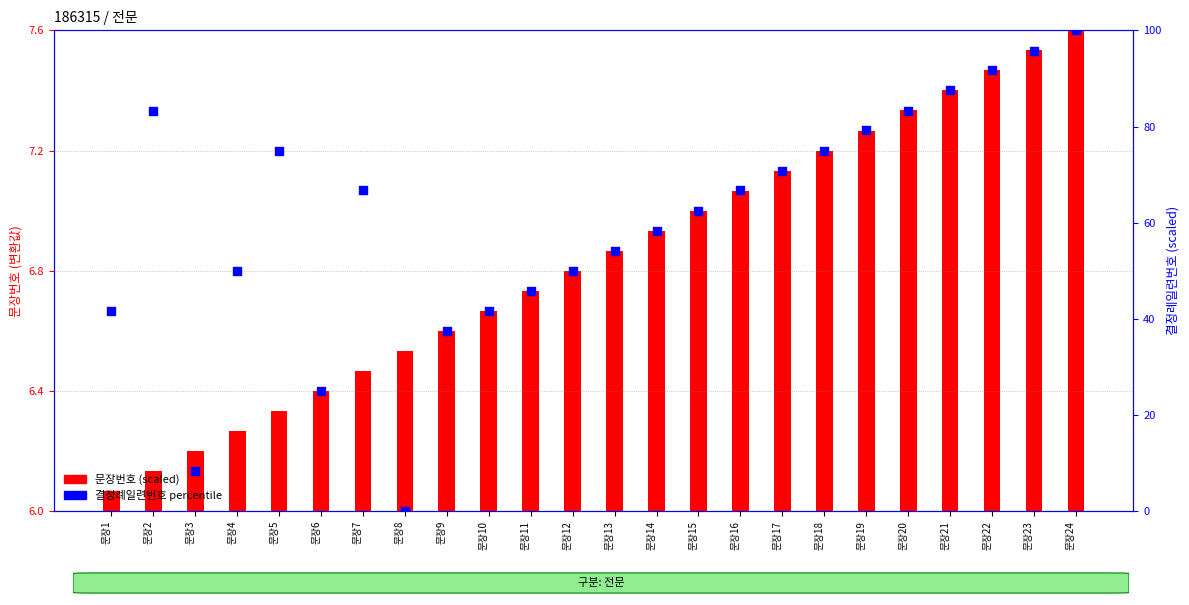

Which series has the largest Y range (max minus min)?

결정례일련번호 percentile